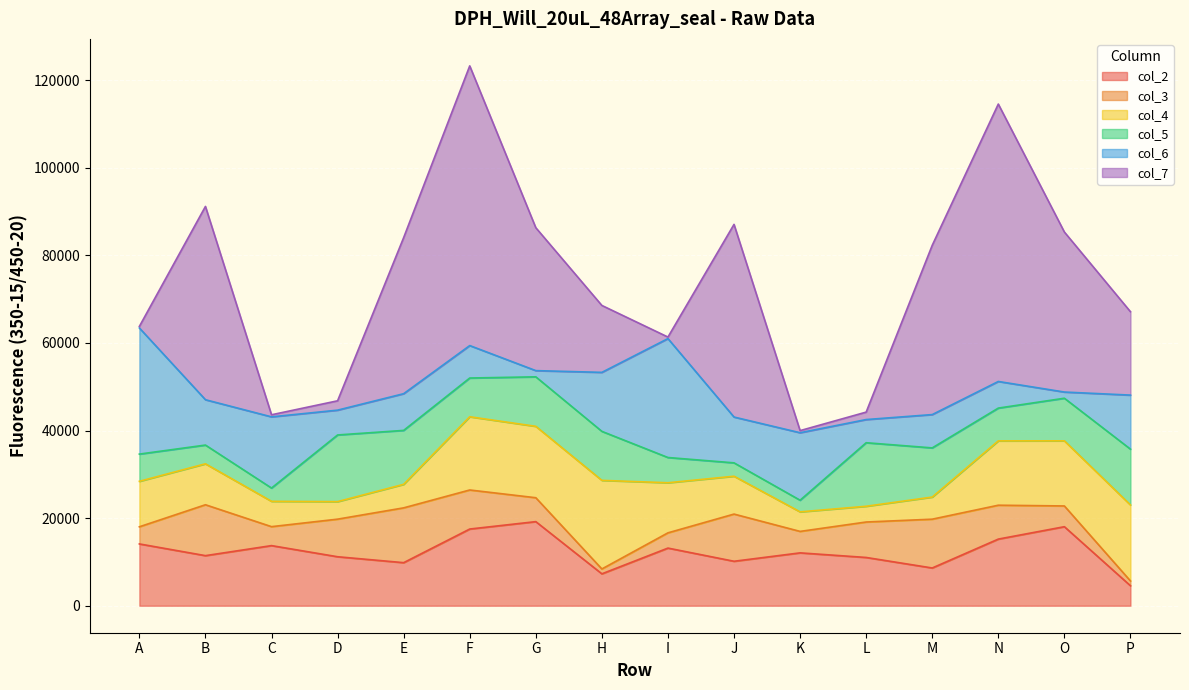

True or false: col_3 has a value of 1125 at A.

False